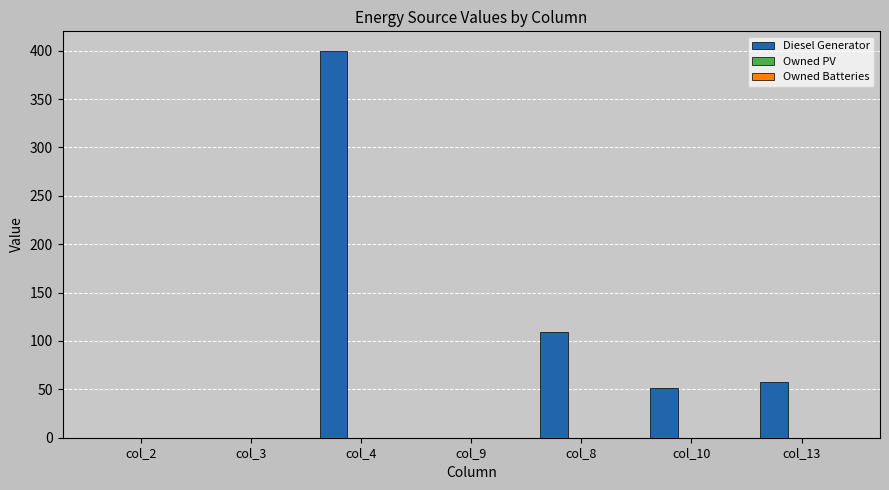

What is the ratio of the value at col_8 to the value at col_4?

0.3